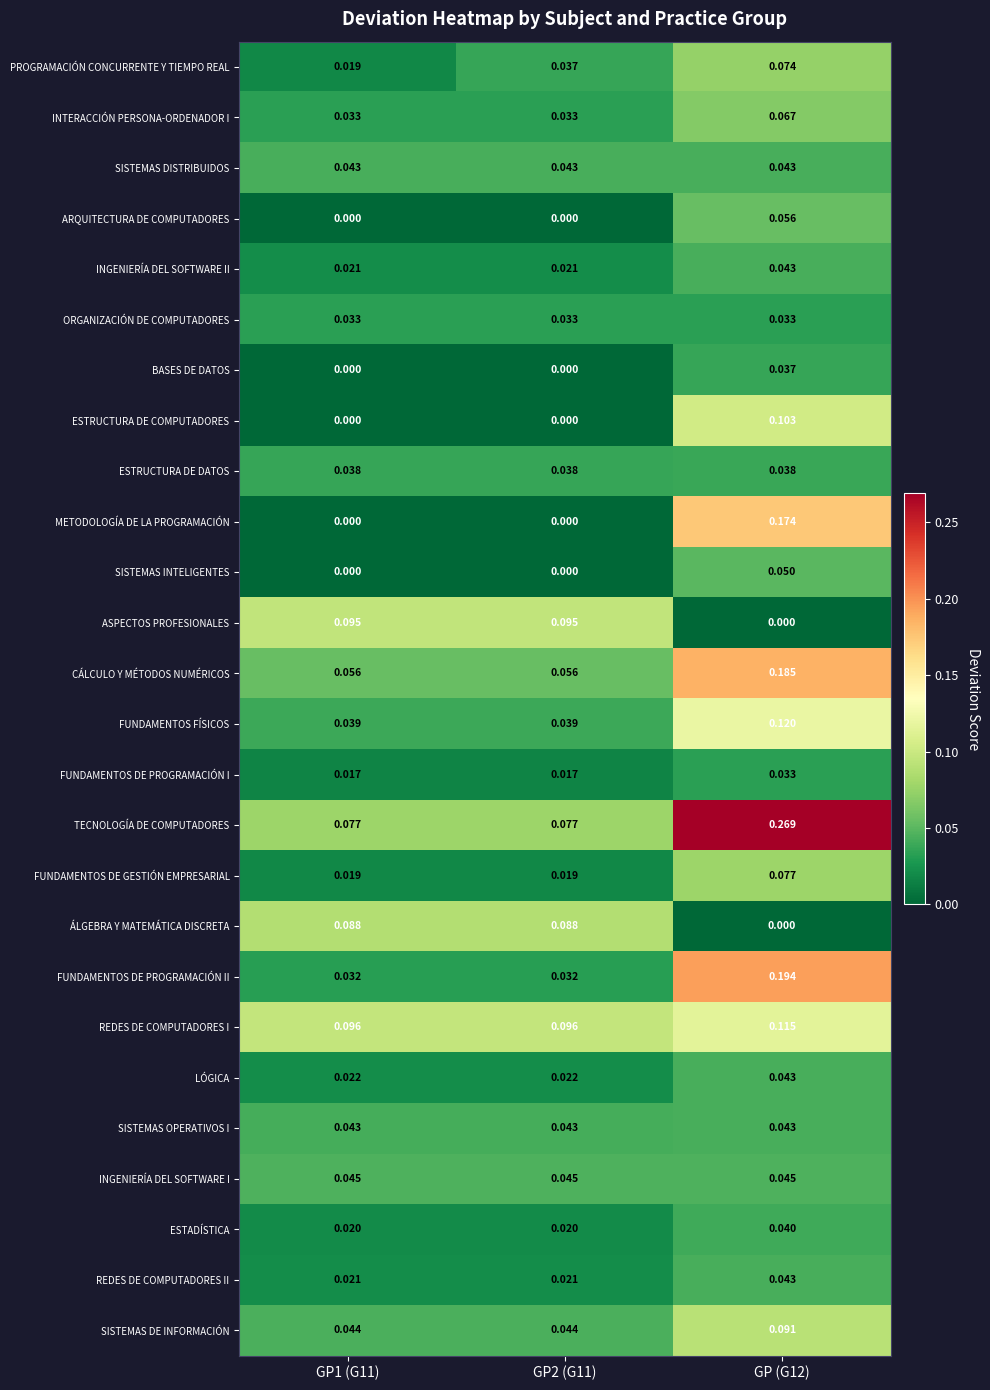

Which series has the largest range (max minus min)?

TECNOLOGÍA DE COMPUTADORES